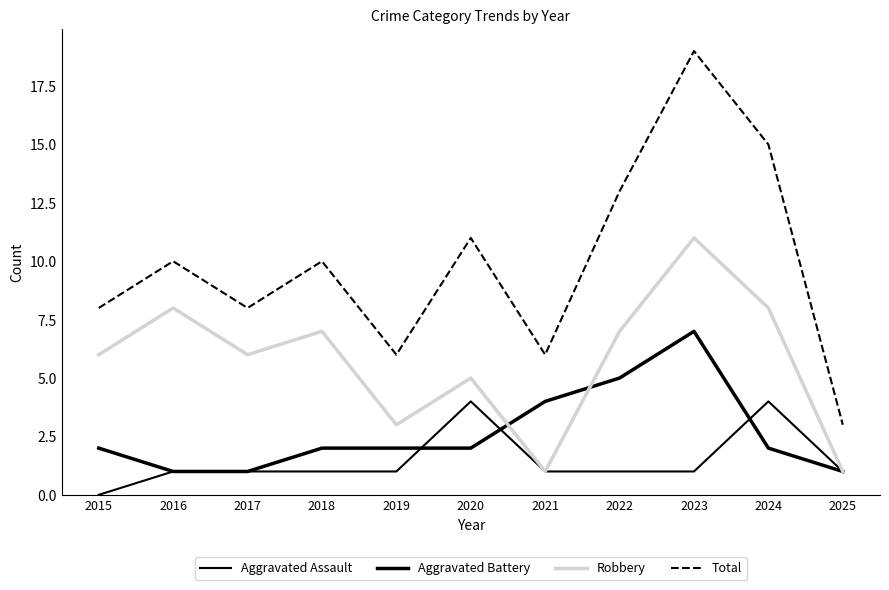

In Aggravated Battery, how many points are higher than both neighbors (excluding endpoints)?

1